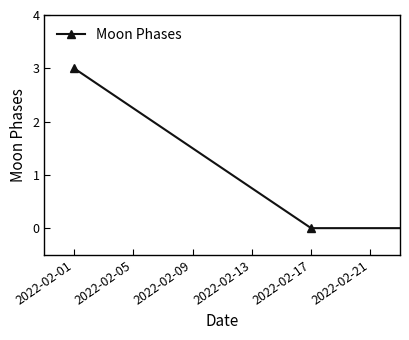

What is the sum of all values?

7